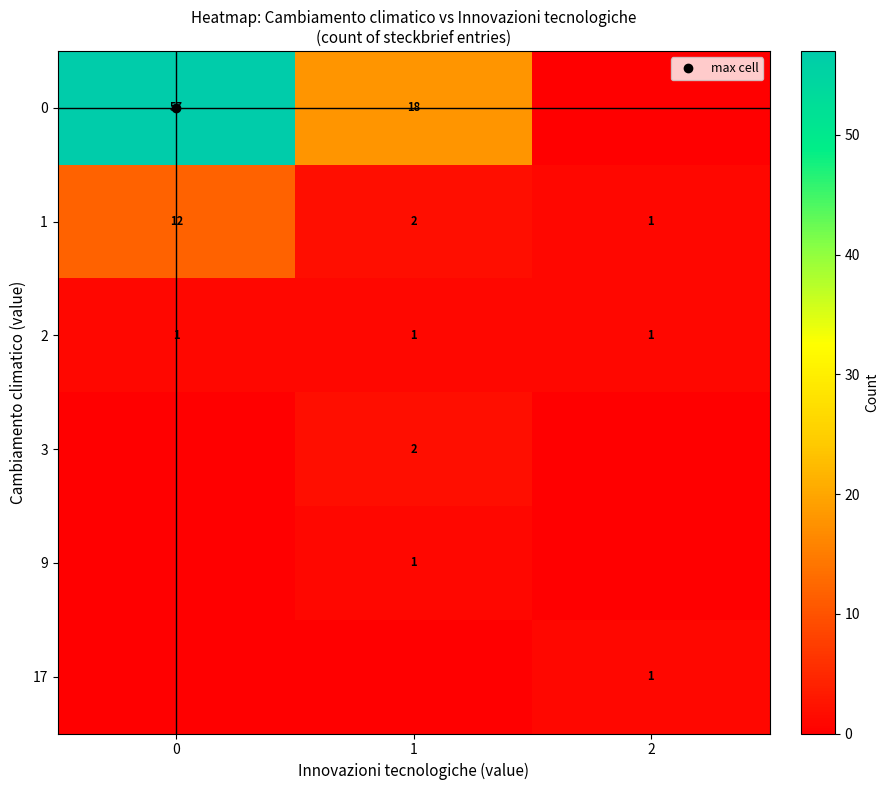

The value of 9 at 1 is 1. True or false?

True